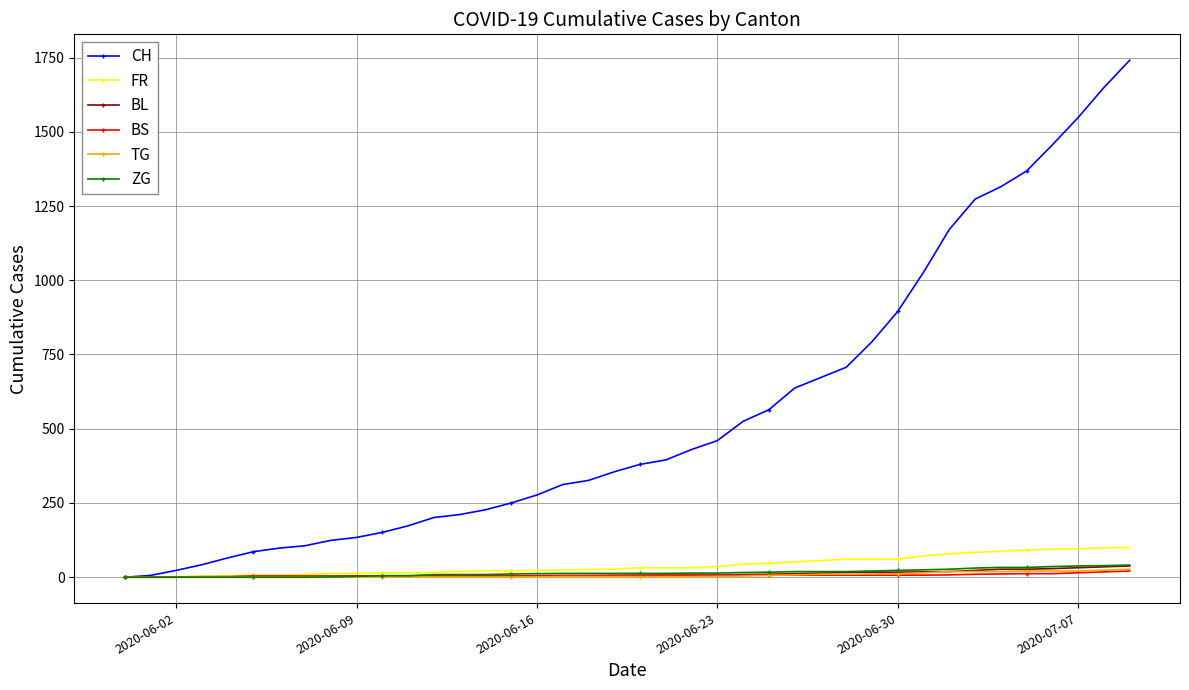

What is the highest value of the TG series?

27